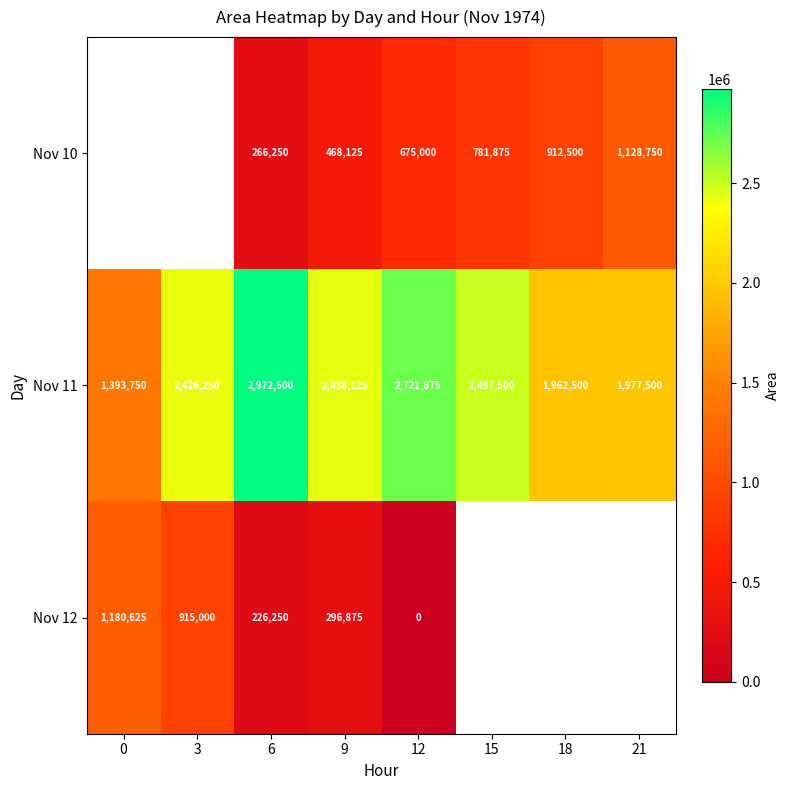

Which has a higher value, 6 or 18?

18